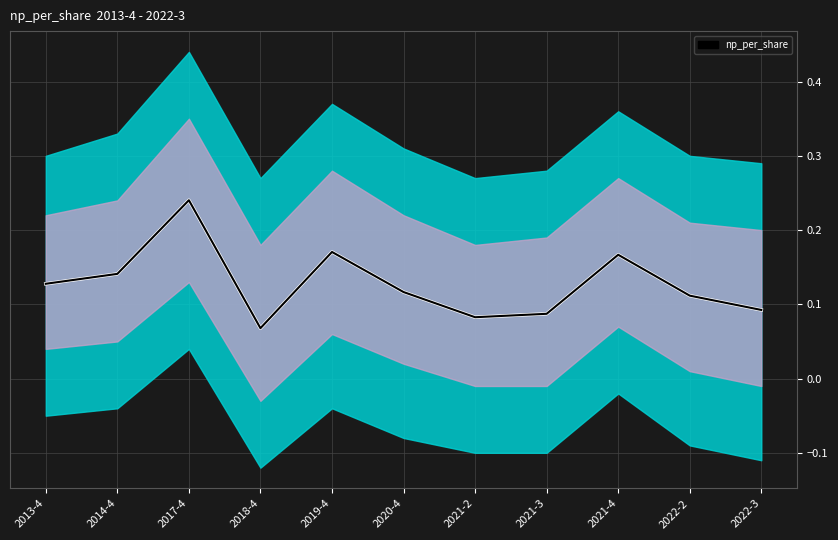

Reading left to right, extract all data points from this chart.

np_per_share_white: 2013-4=0.1	2014-4=0.1	2017-4=0.2	2018-4=0.1	2019-4=0.2	2020-4=0.1	2021-2=0.1	2021-3=0.1	2021-4=0.2	2022-2=0.1	2022-3=0.1
np_per_share: 2013-4=0.1	2014-4=0.1	2017-4=0.2	2018-4=0.1	2019-4=0.2	2020-4=0.1	2021-2=0.1	2021-3=0.1	2021-4=0.2	2022-2=0.1	2022-3=0.1